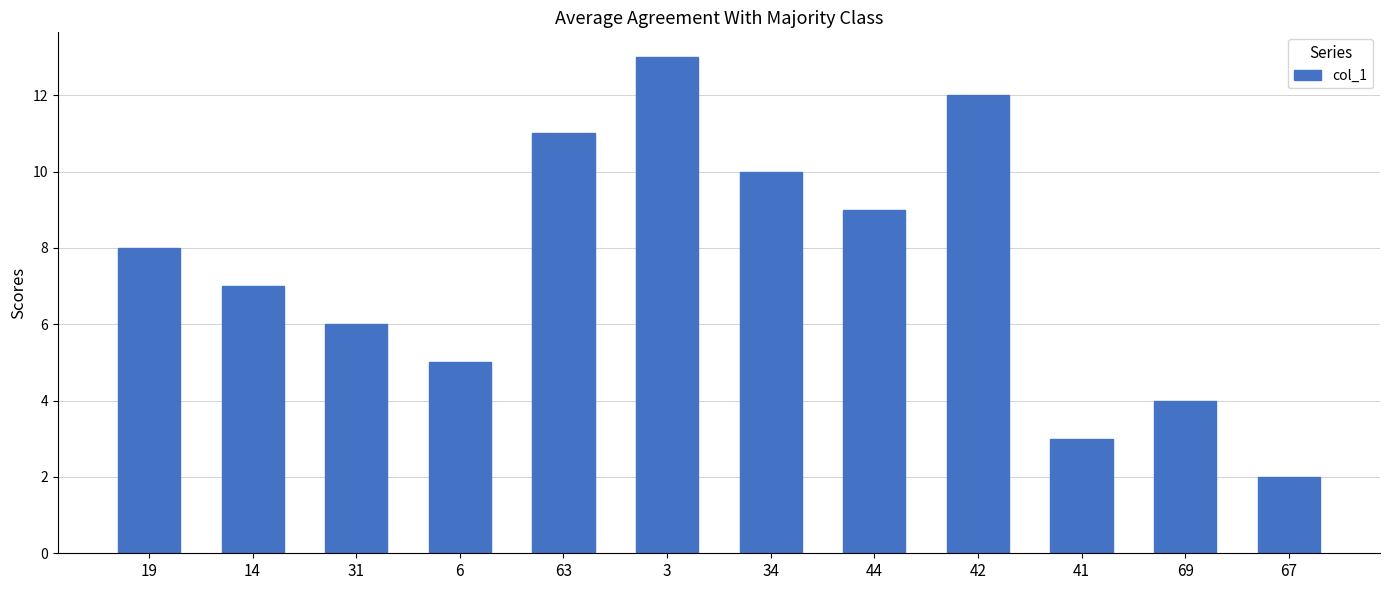

Where is the data nearest to the value 7?

14